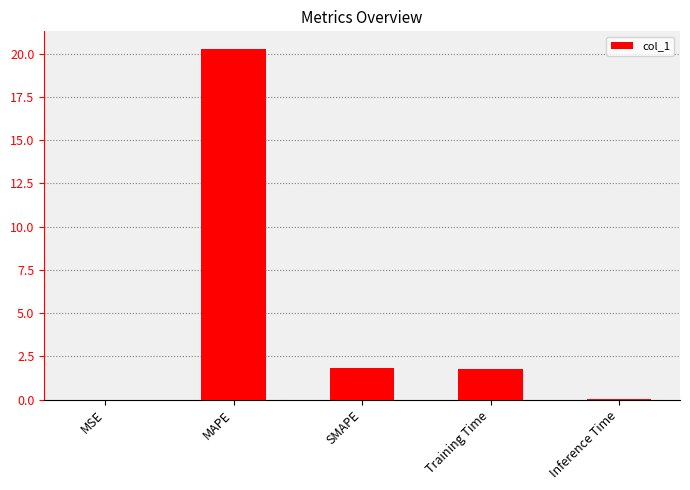

At which category does the chart reach its peak across all series?

MAPE